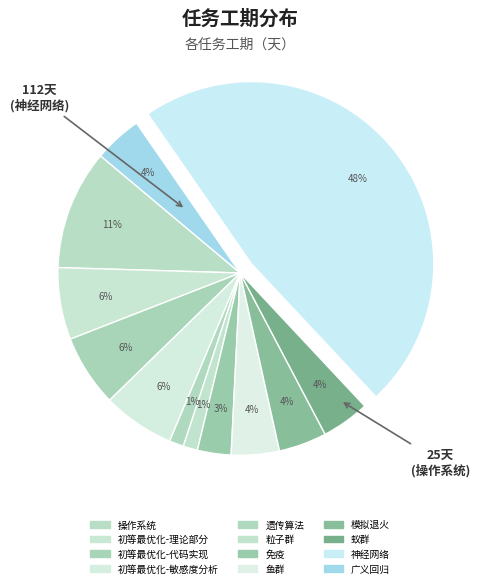

Count the number of slices in the pie.

12